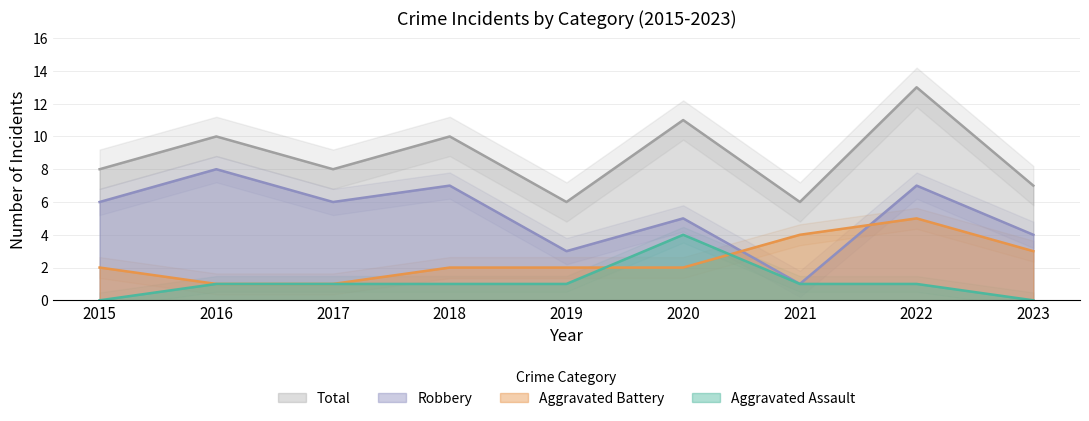

Between 2015 and 2022, which series saw the biggest shift?

Total